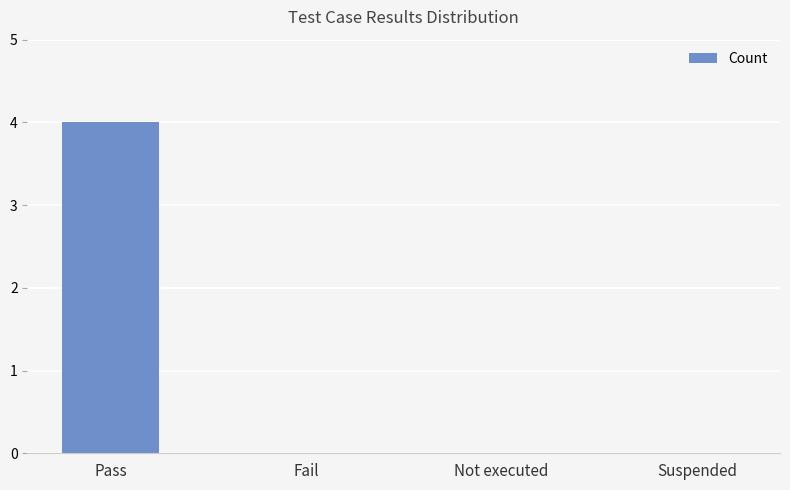

What is the sum of the values at Pass and Suspended?

4